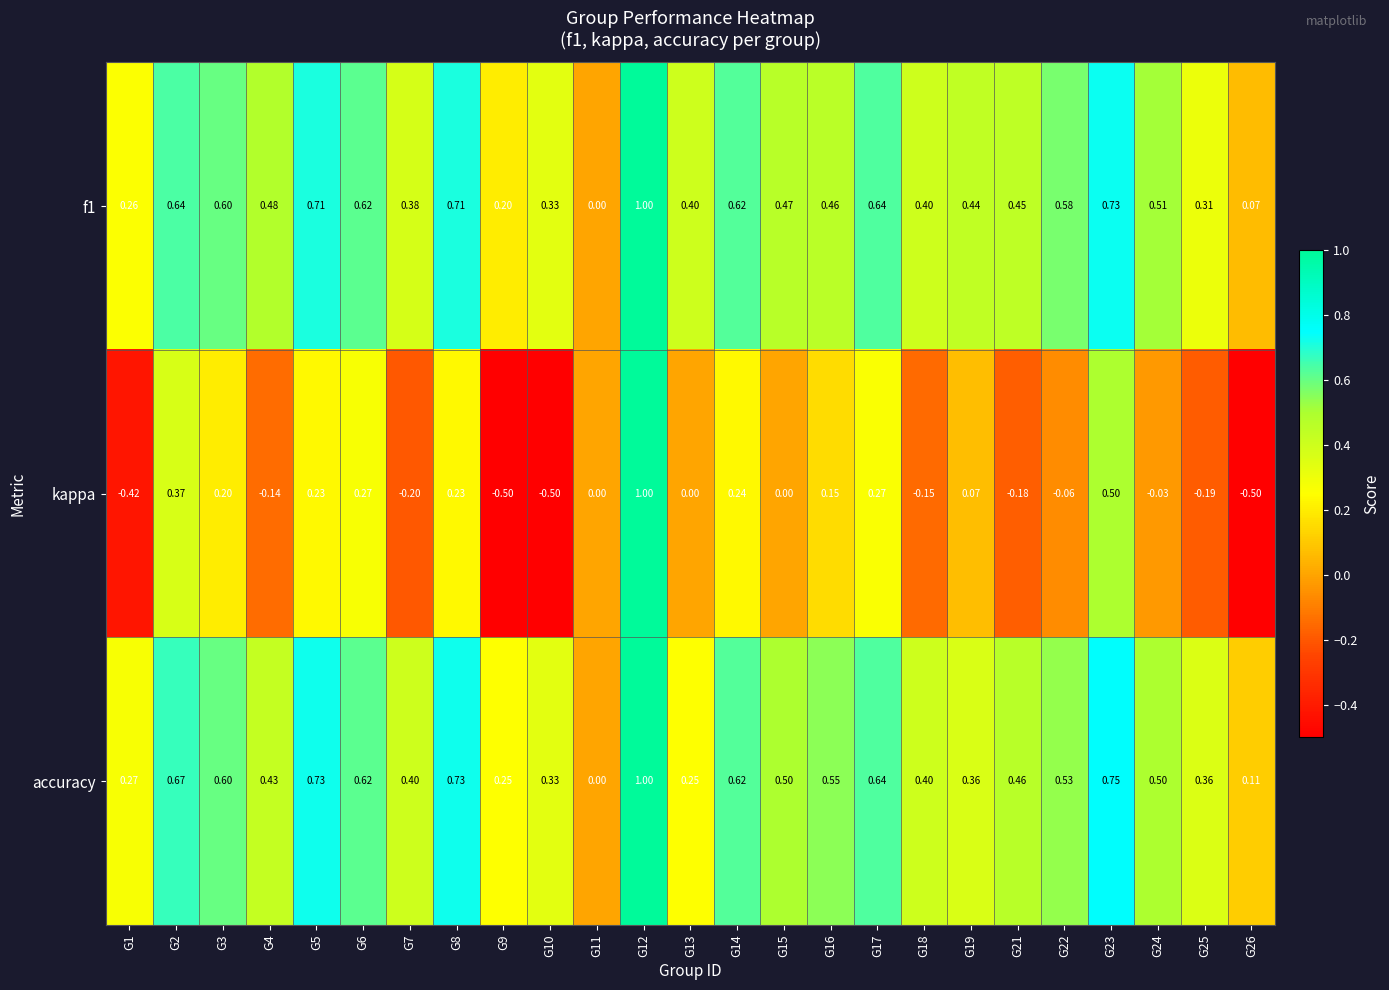

Which series has the largest total across all categories?

accuracy